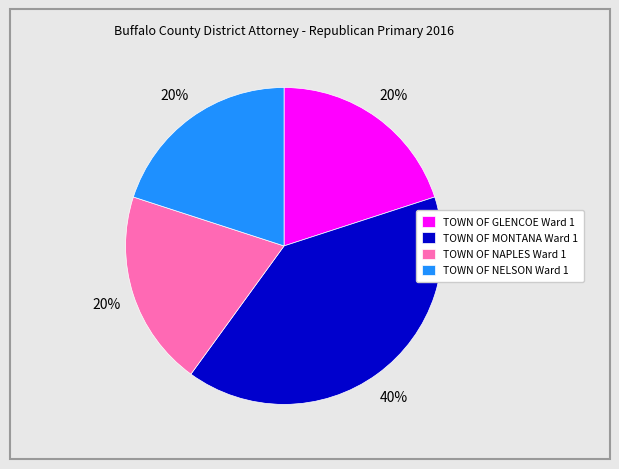

To the nearest percent, what is the average slice percentage?

25%